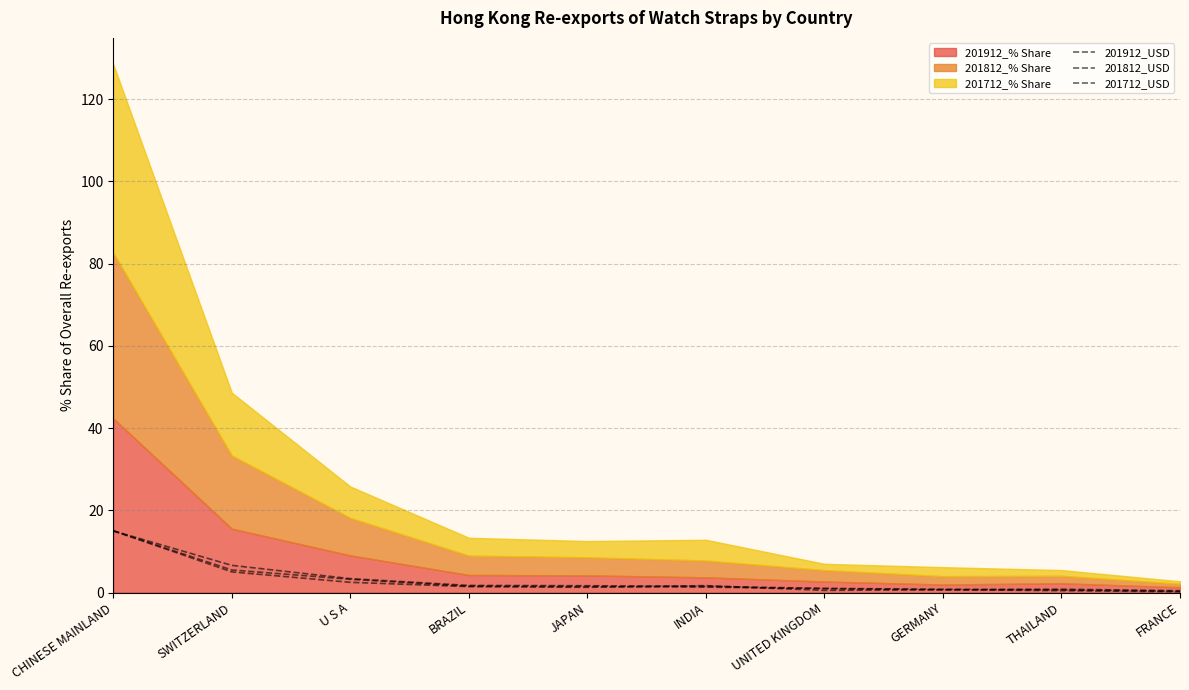

What is the value of the 201912_USD point at the 6th from the left?

1.3